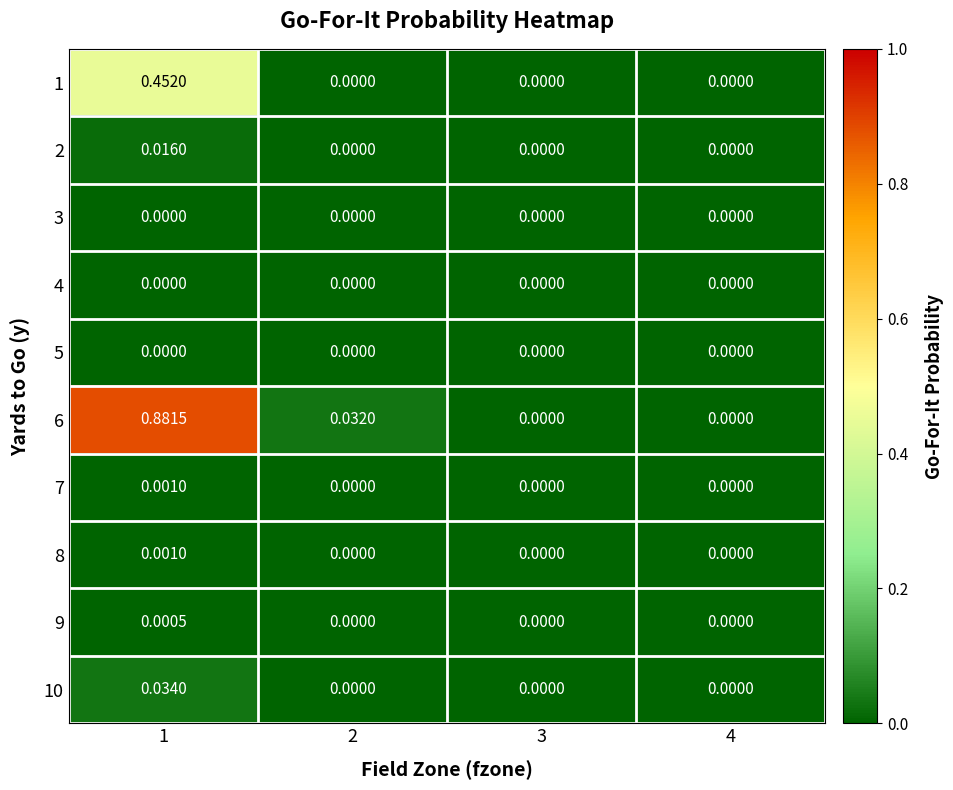

Reading right to left, extract all data points from this chart.

1: 4=0.0	3=0.0	2=0.0	1=0.5
2: 4=0.0	3=0.0	2=0.0	1=0.0
3: 4=0.0	3=0.0	2=0.0	1=0.0
4: 4=0.0	3=0.0	2=0.0	1=0.0
5: 4=0.0	3=0.0	2=0.0	1=0.0
6: 4=0.0	3=0.0	2=0.0	1=0.9
7: 4=0.0	3=0.0	2=0.0	1=0.0
8: 4=0.0	3=0.0	2=0.0	1=0.0
9: 4=0.0	3=0.0	2=0.0	1=0.0
10: 4=0.0	3=0.0	2=0.0	1=0.0